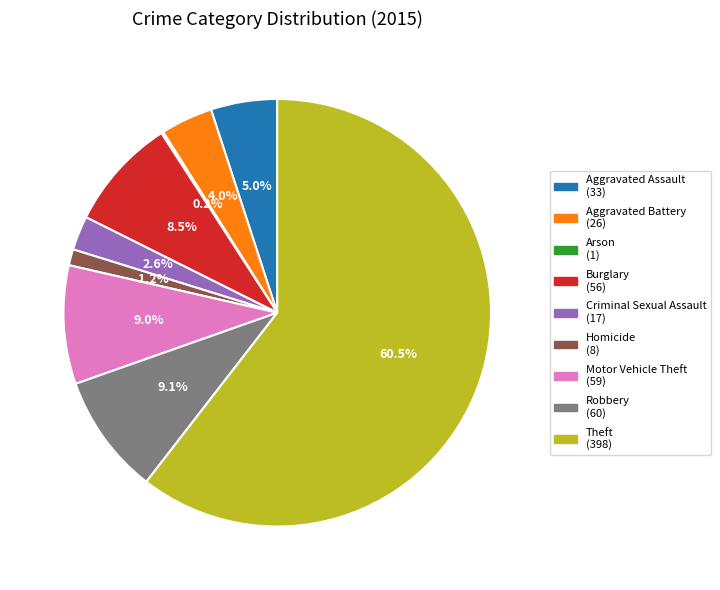

To the nearest percent, what percentage of the pie is Criminal Sexual Assault?

3%